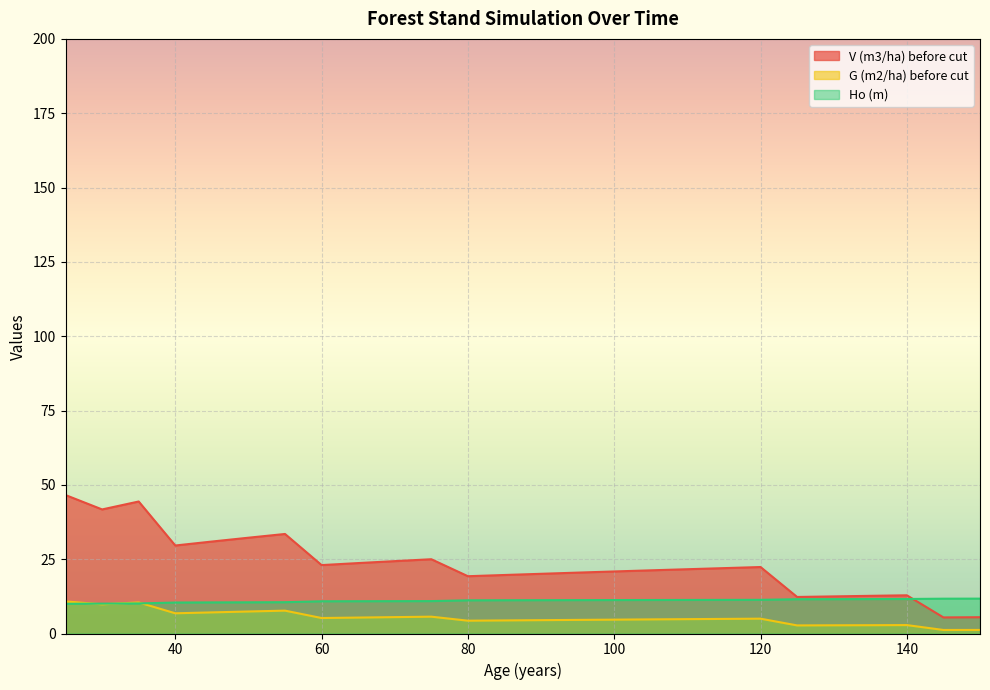

Rank the series by their average value, from lowest to highest.

G (m2/ha) before cut, Ho (m), V (m3/ha) before cut